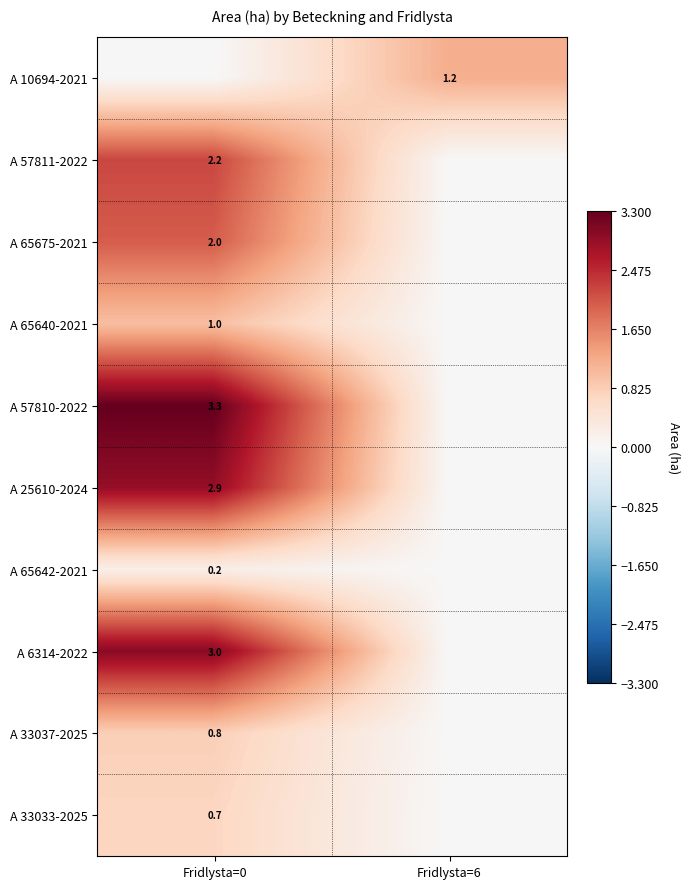

The A 57810-2022 series shows 3.3 at Fridlysta=0. True or false?

True